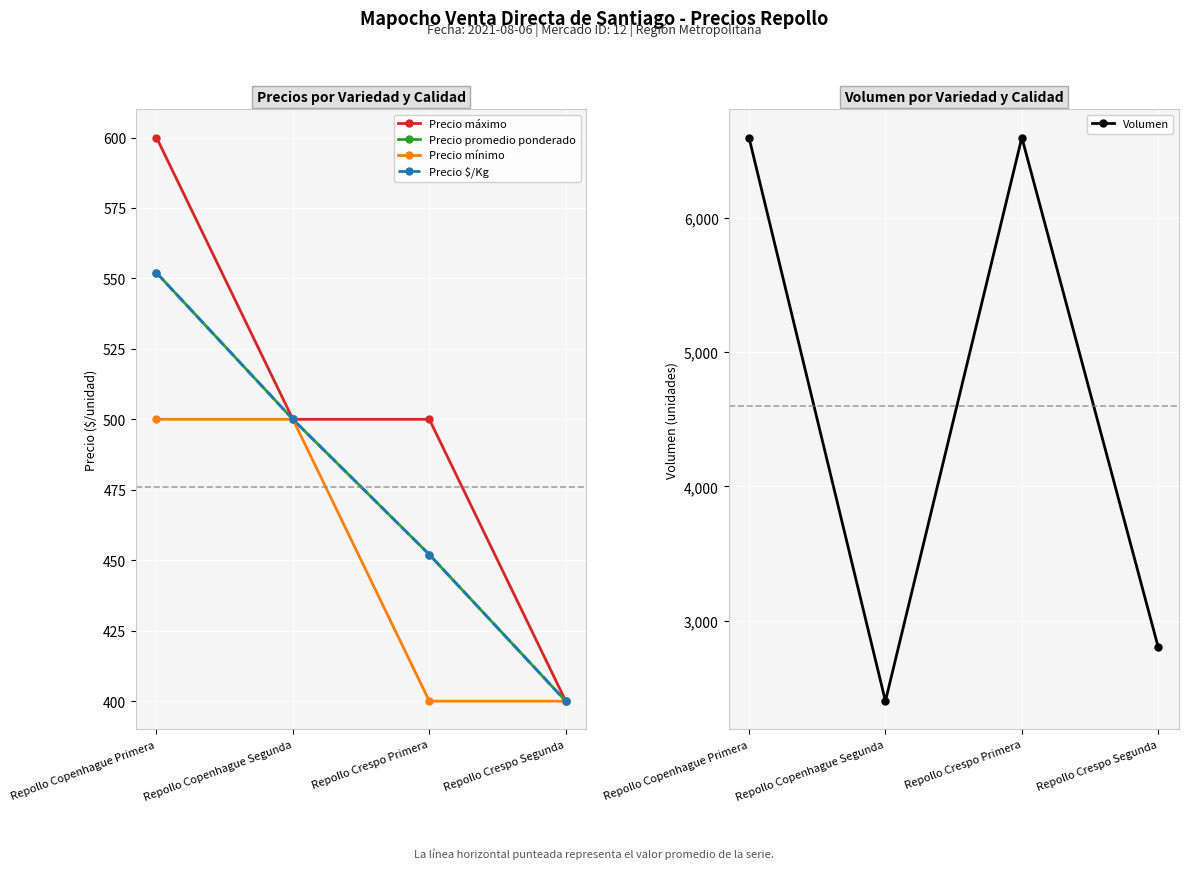

True or false: Volumen and Precio $/Kg intersect in this chart.

False